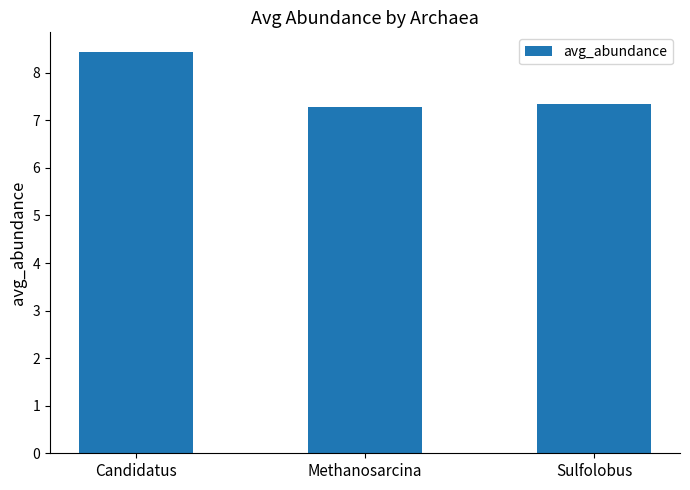

What is the label of the 1st bar from the left?

Candidatus